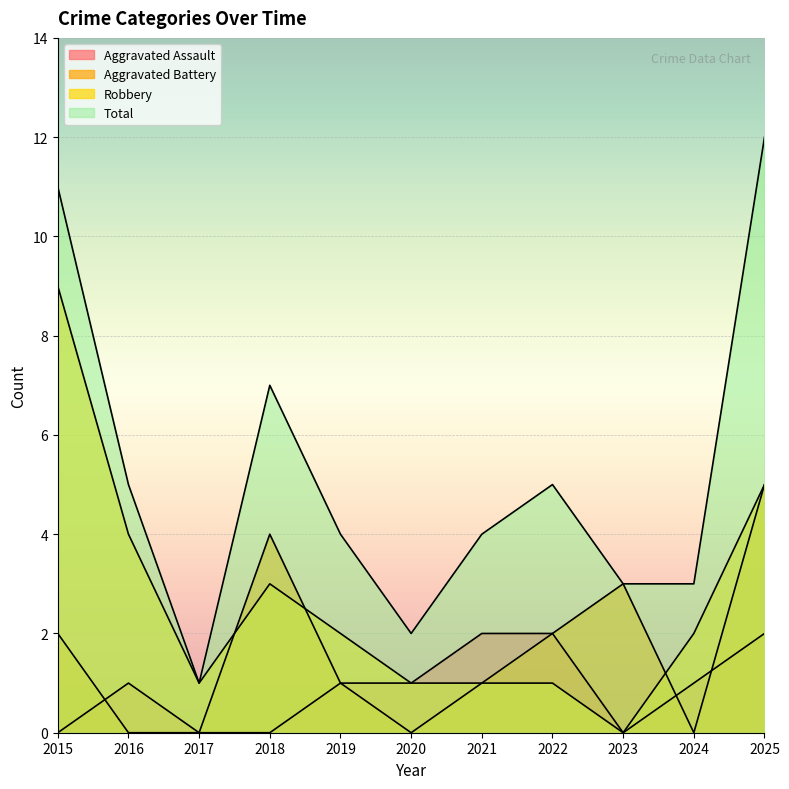

At which label is Total closest to 6?

2016